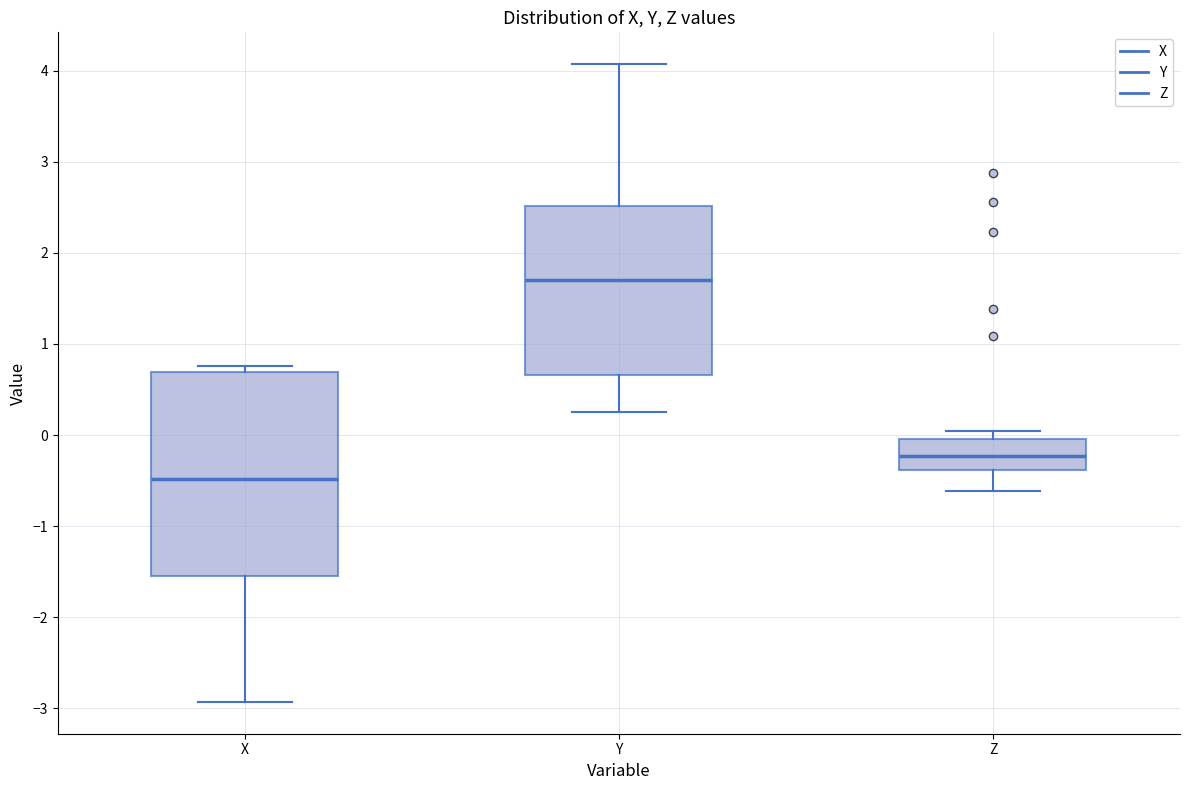

Comparing the boxes themselves (not the whiskers), which one is the tallest?

X